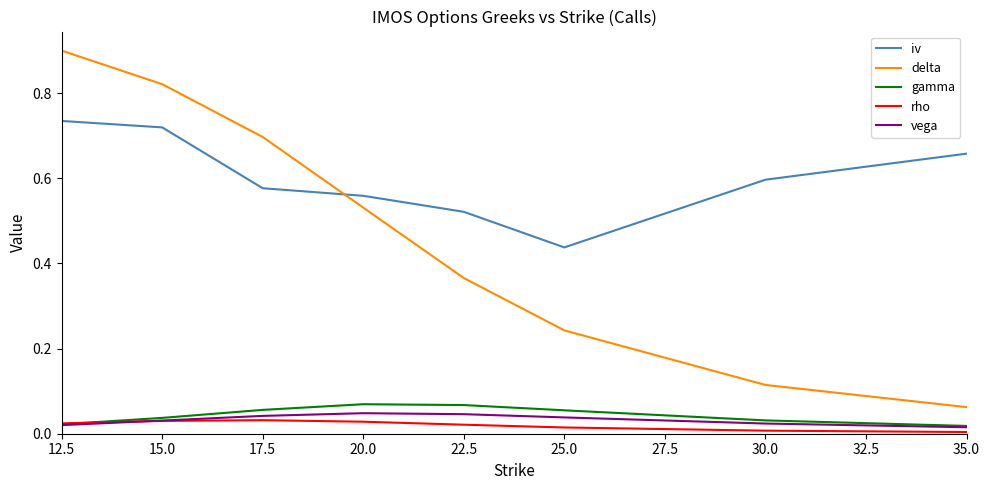

What position from the right is 17.5?

6